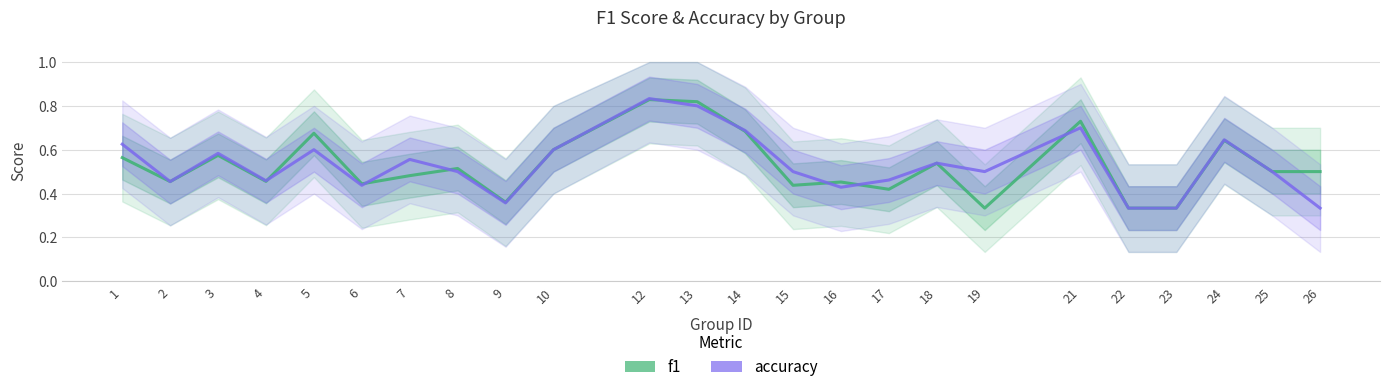

True or false: accuracy and f1 cross at least once.

True